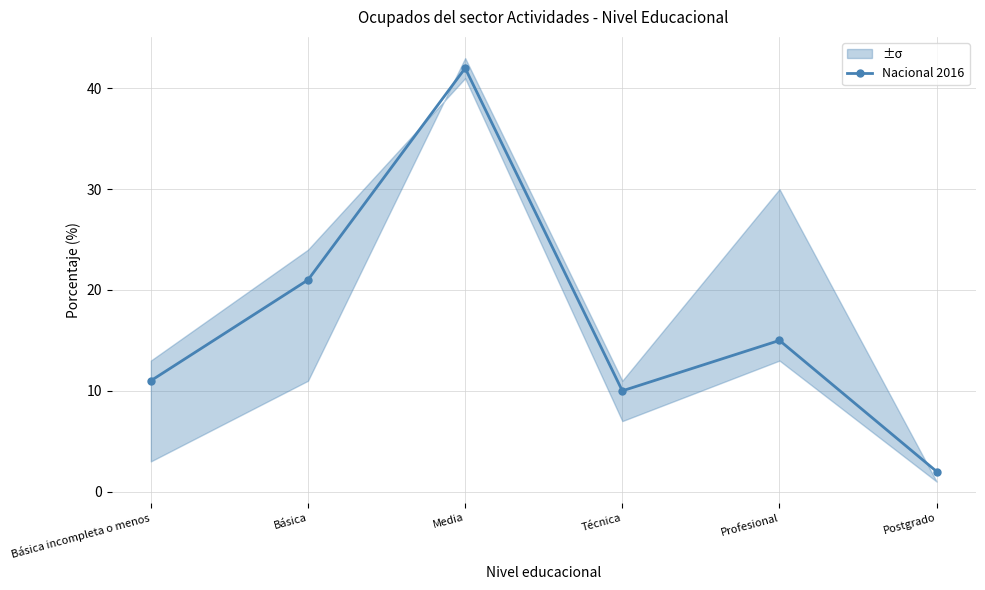

Is it true that the value at Postgrado is 4?

False